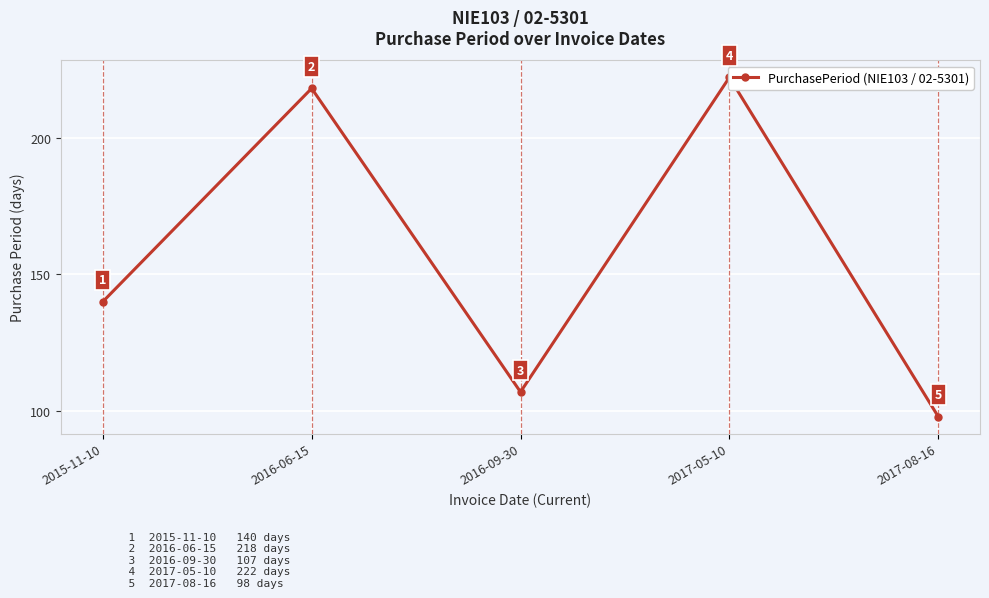

Which label corresponds to the smallest value in the chart?

2017-08-16